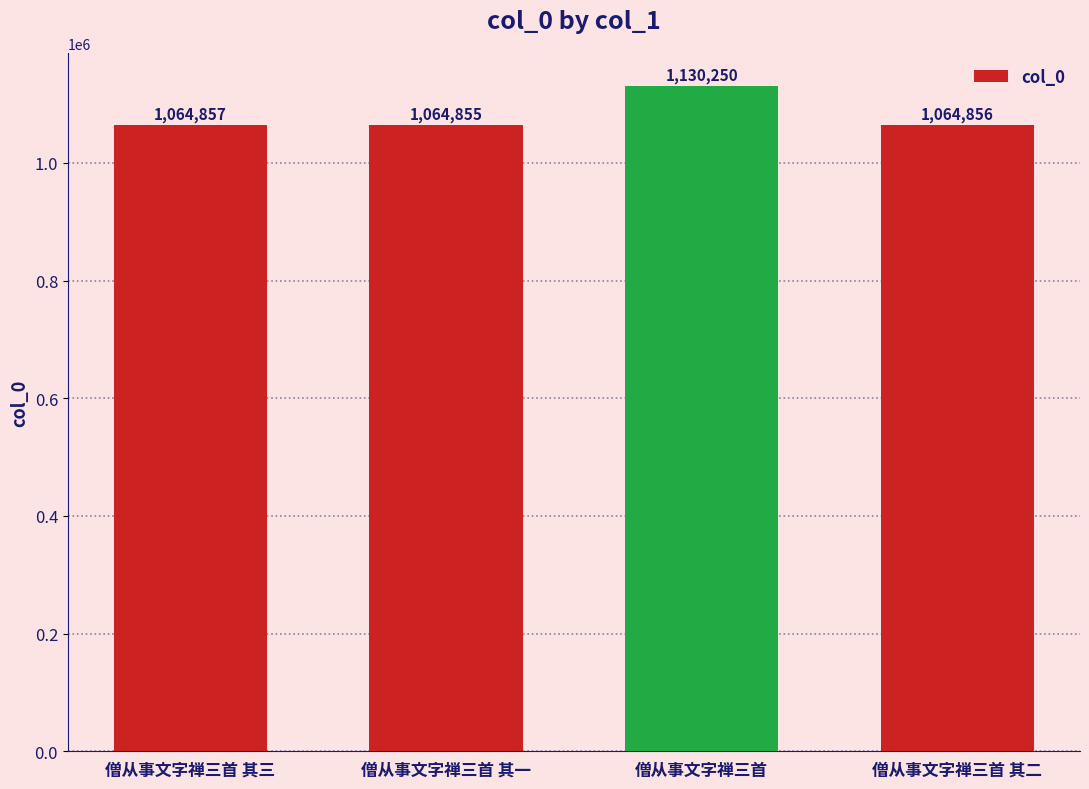

What is the ratio of the value at 僧从事文字禅三首 其一 to the value at 僧从事文字禅三首 其三?

1.0